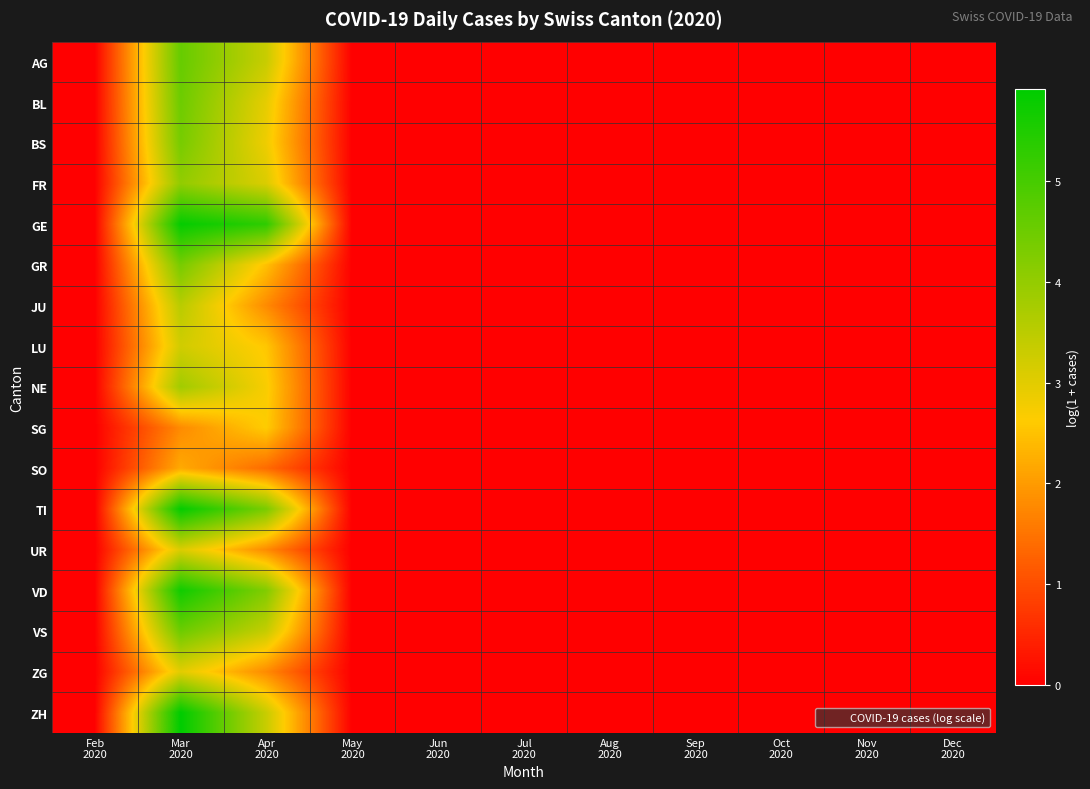

How many series are shown in this chart?

17